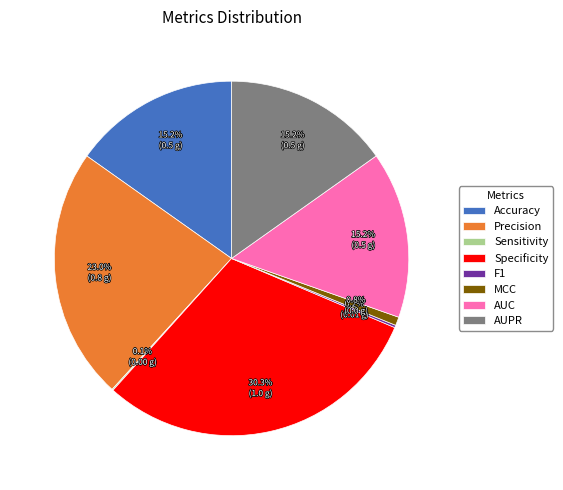

Is there a majority slice in this chart?

No